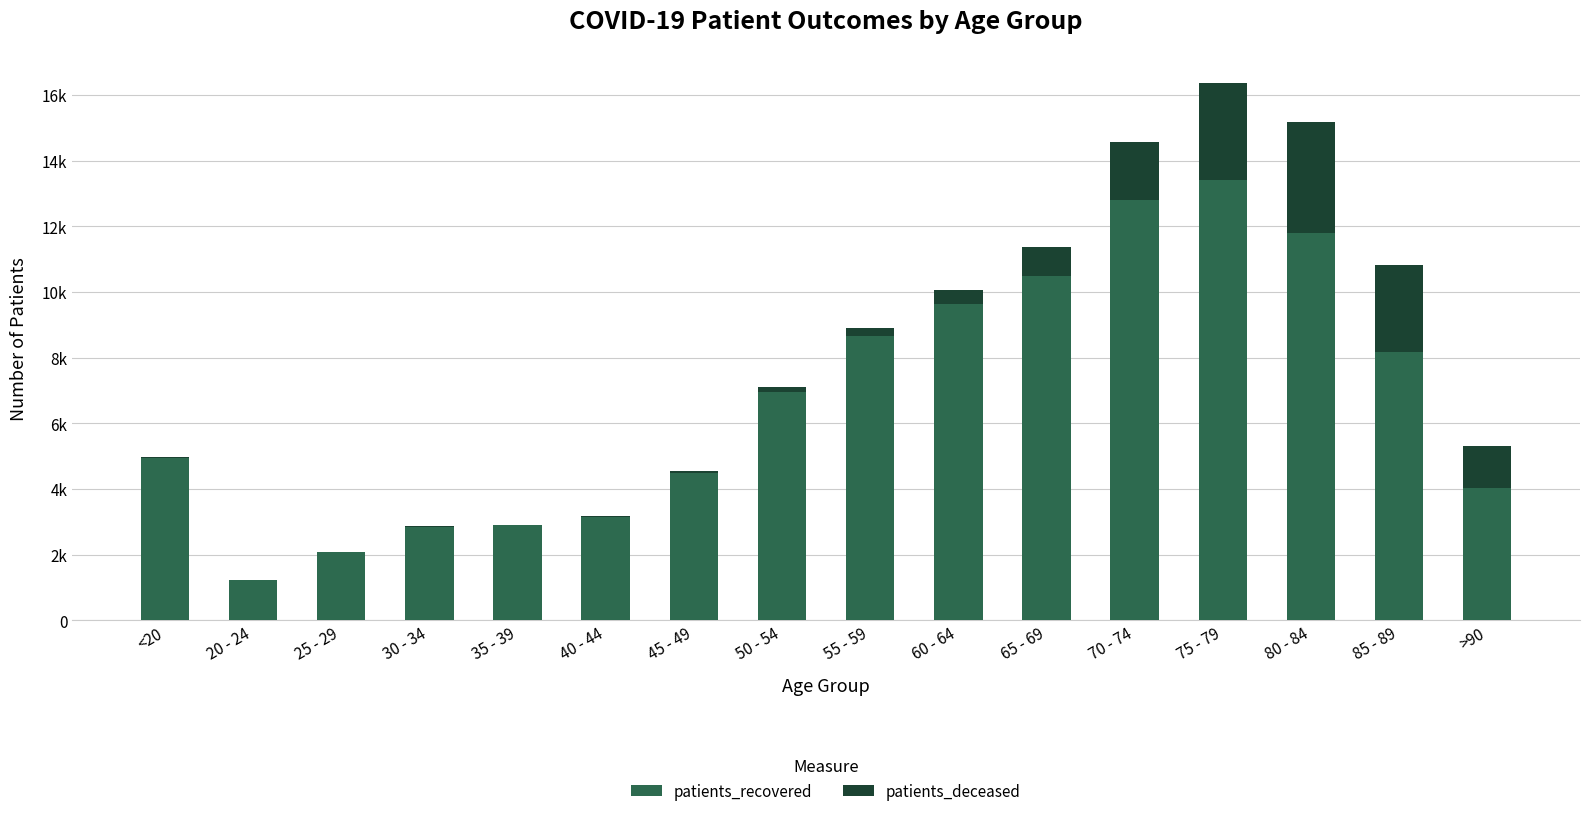

Are the bars horizontal?

No